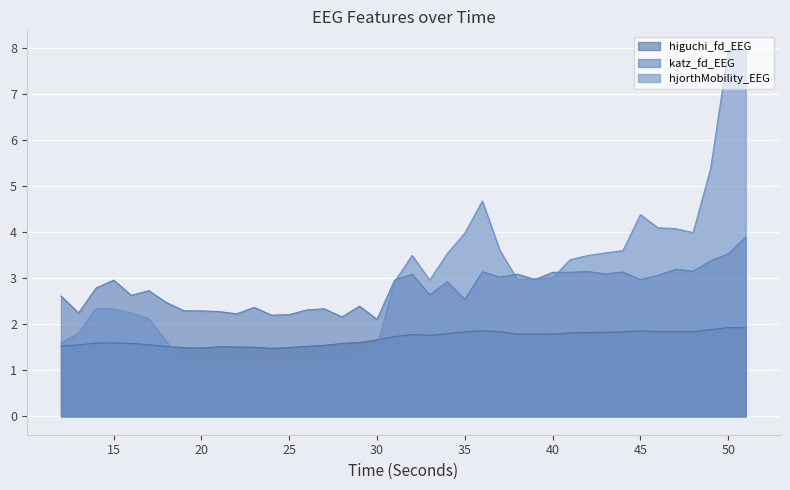

True or false: hjorthMobility_EEG has more than 2 interior local peaks.

True